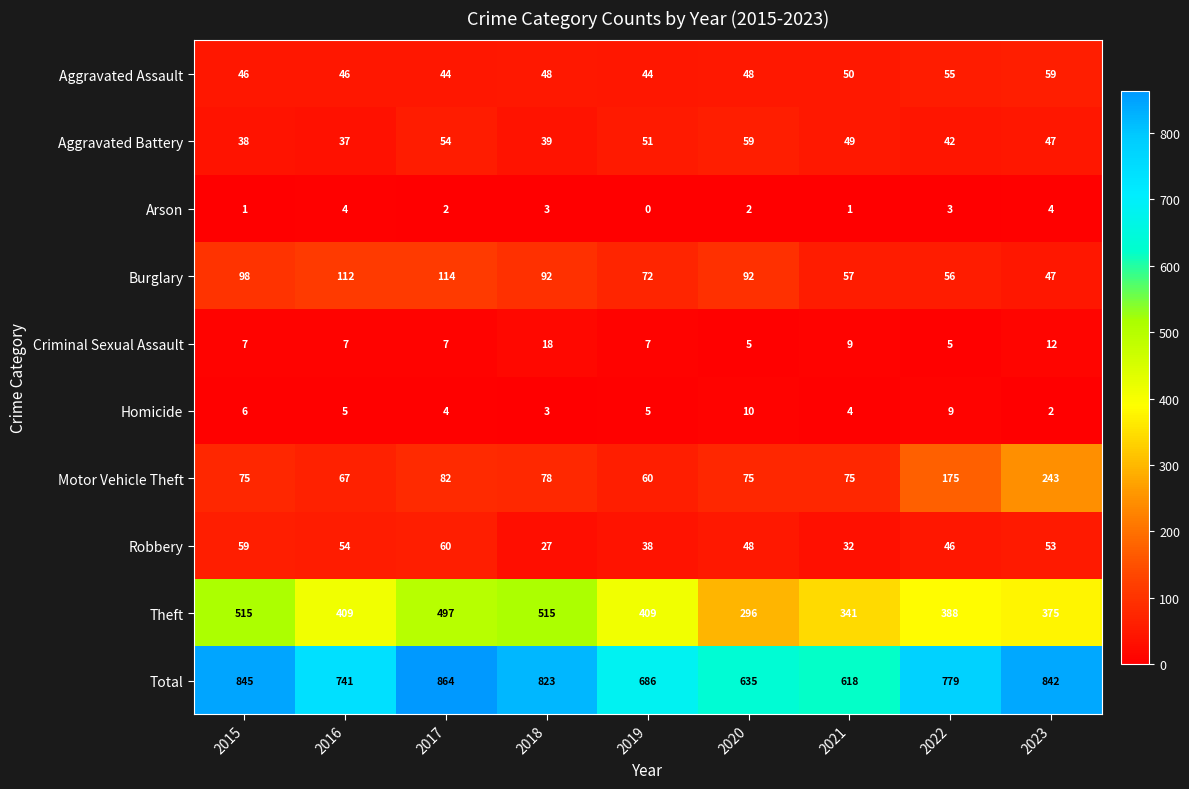

How many data points does each series have?

9